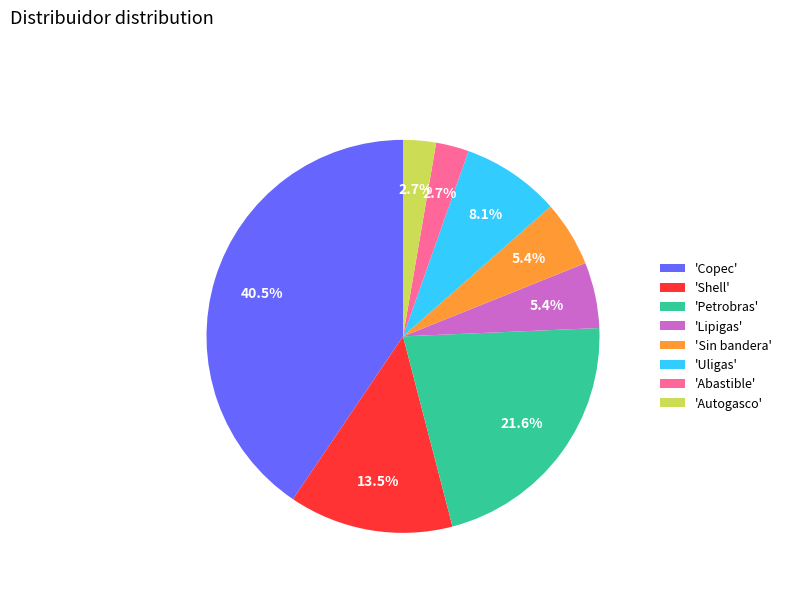

How many segments does this pie chart have?

8